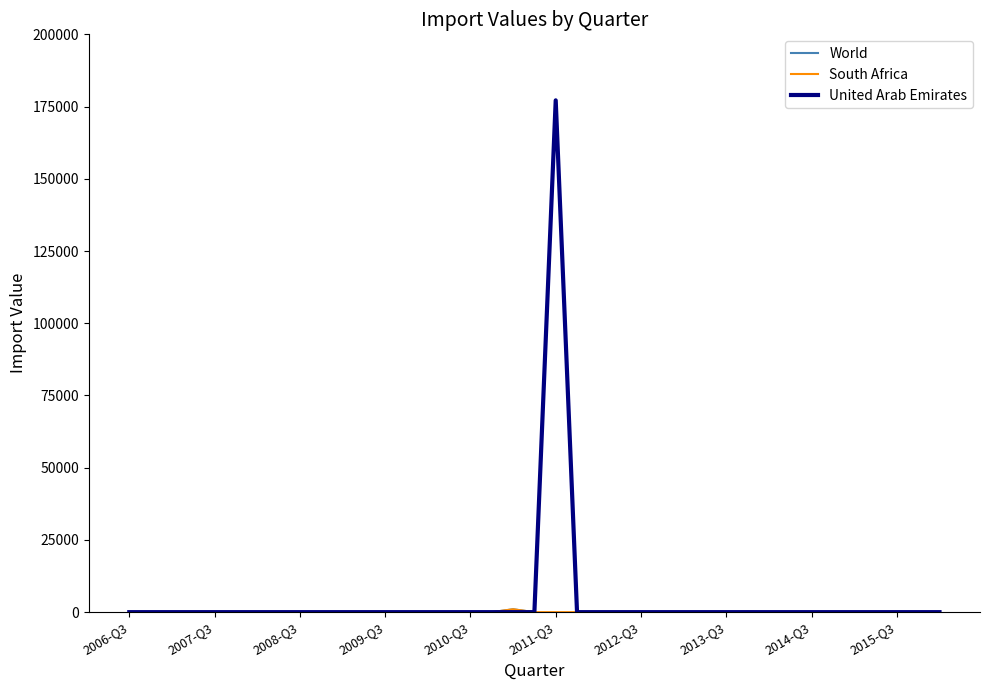

What is the maximum value for United Arab Emirates?

177147